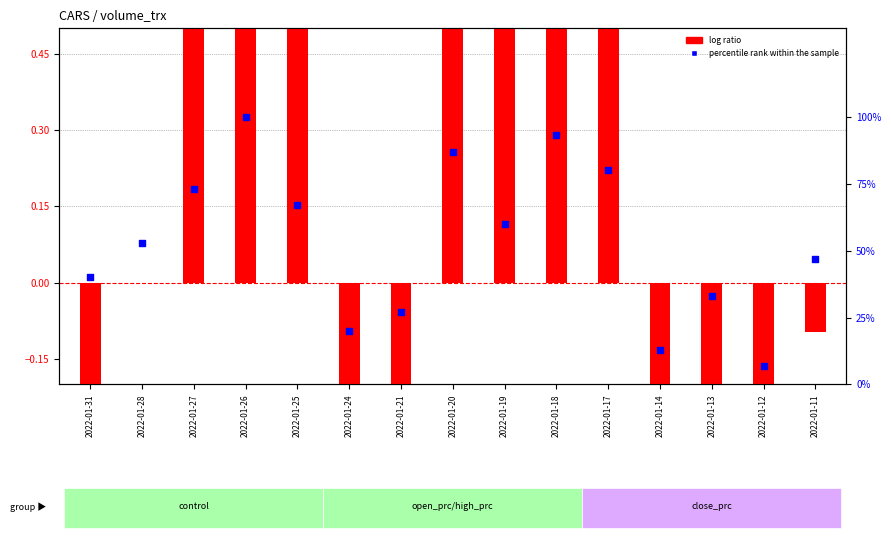

Which series contains the highest Y value?

percentile rank within the sample